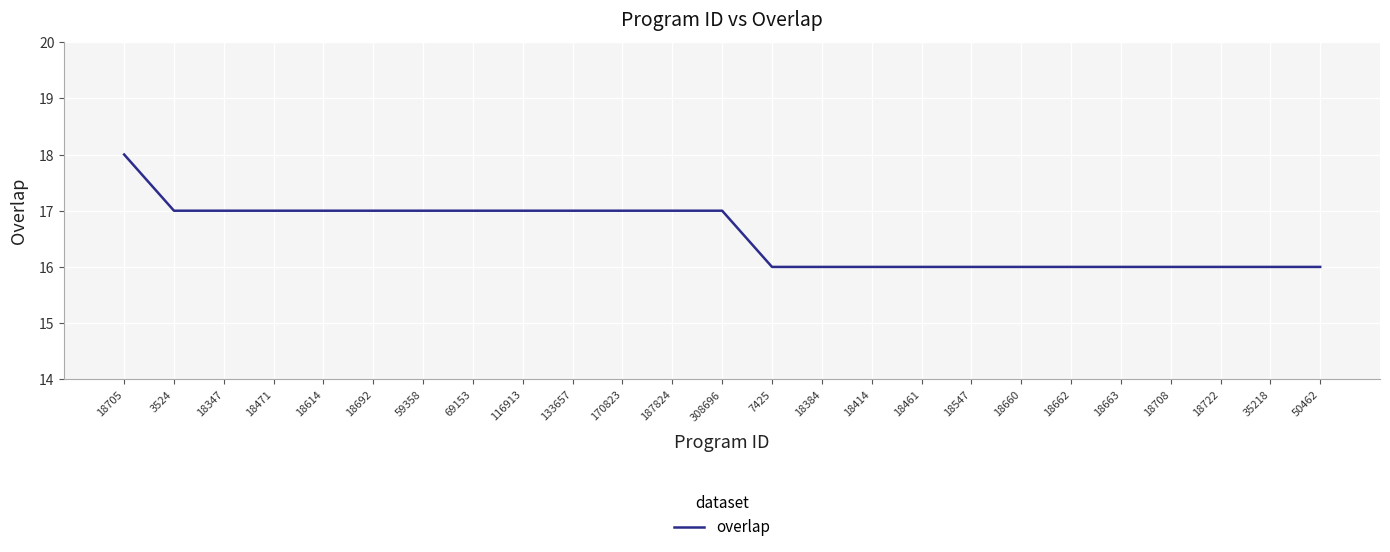

What value does the data have at 59358?

17